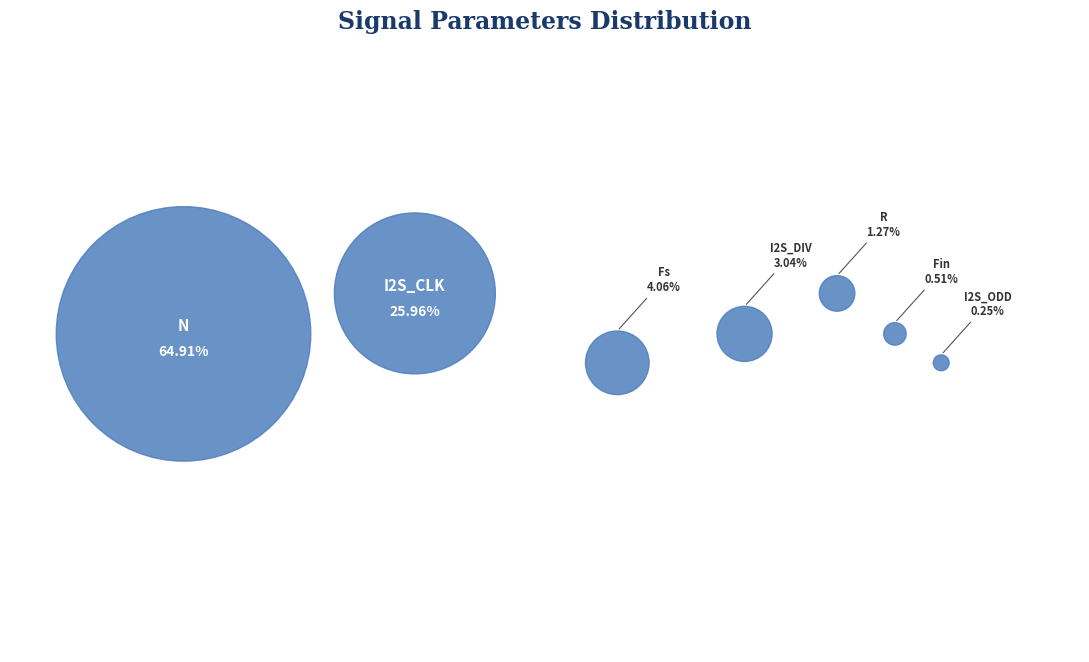

What is the ratio of the value at I2S_CLK to the value at Fin?

51.2